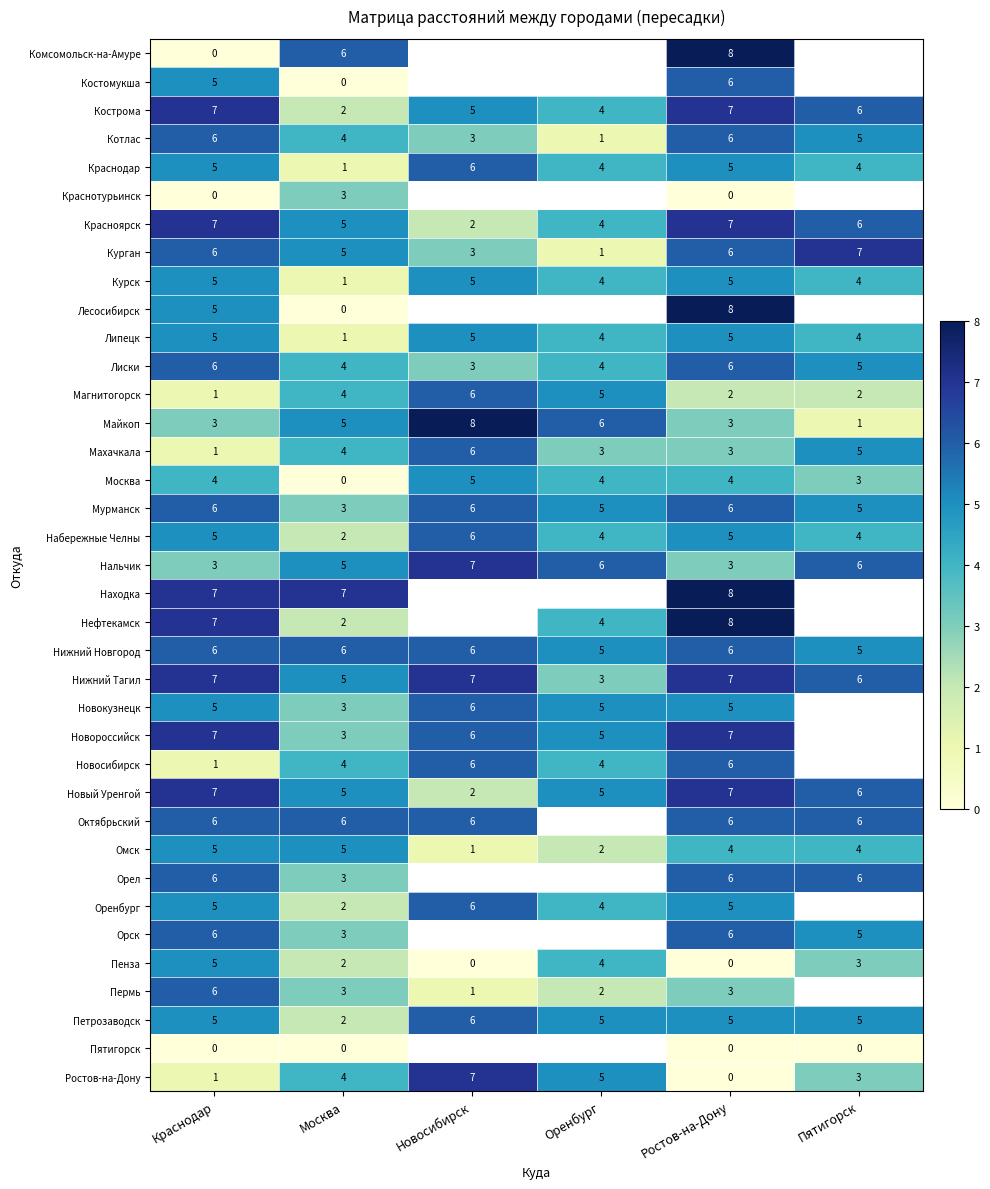

Where is Котлас nearest to the value 3?

Новосибирск